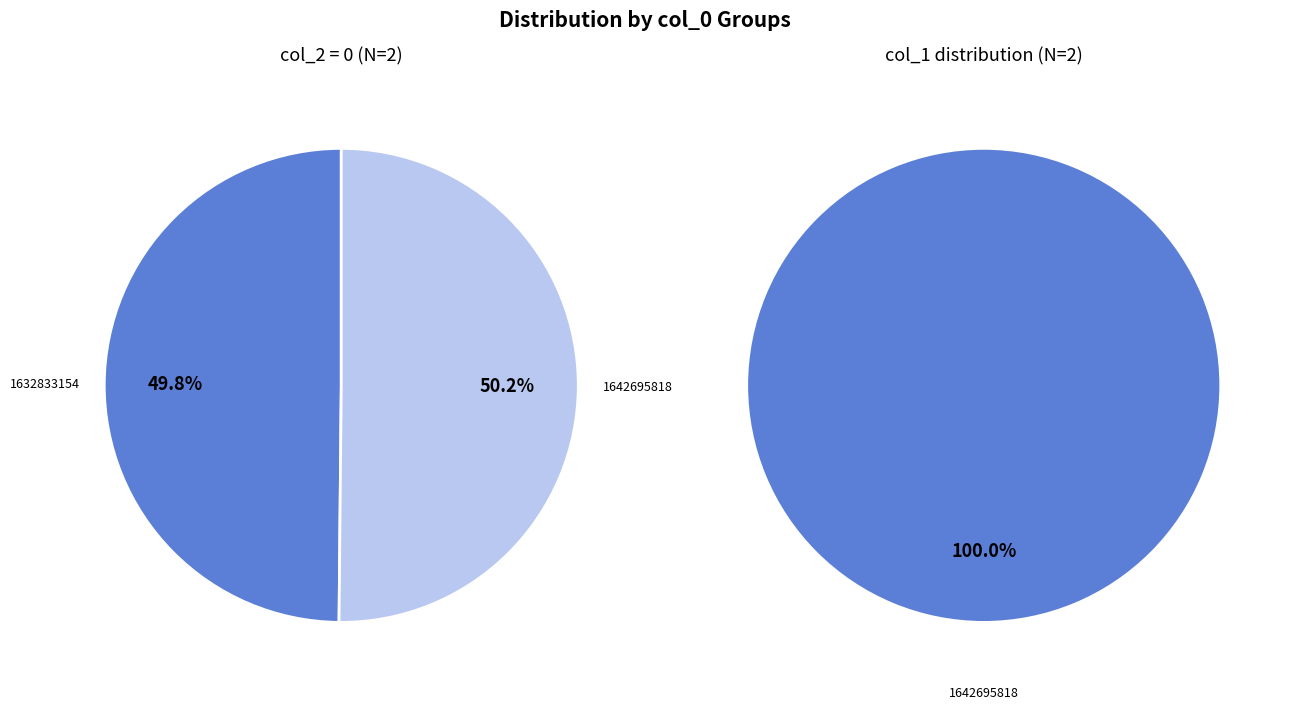

Which category has the biggest portion of the pie?

1642695818